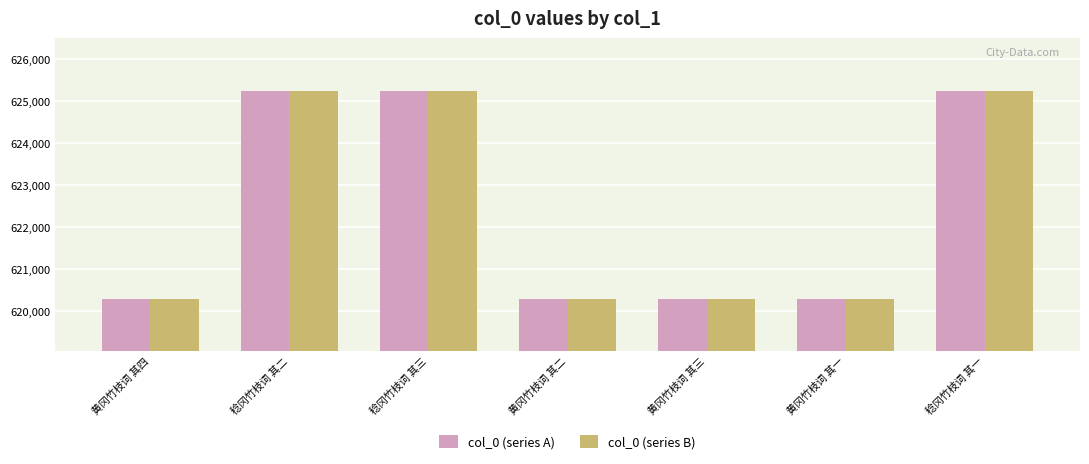

Are the bars grouped side by side (vs. stacked)?

Yes